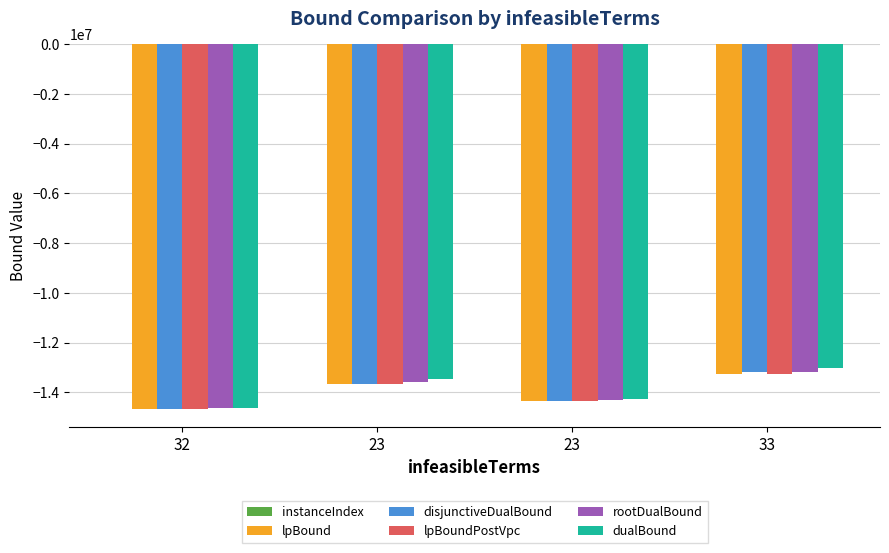

Which series has the largest range (max minus min)?

dualBound